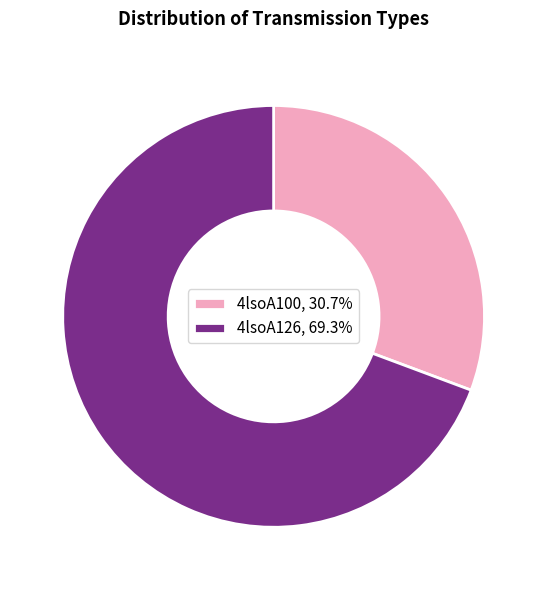

Does 4lsoA100 represent more than half of the total?

No